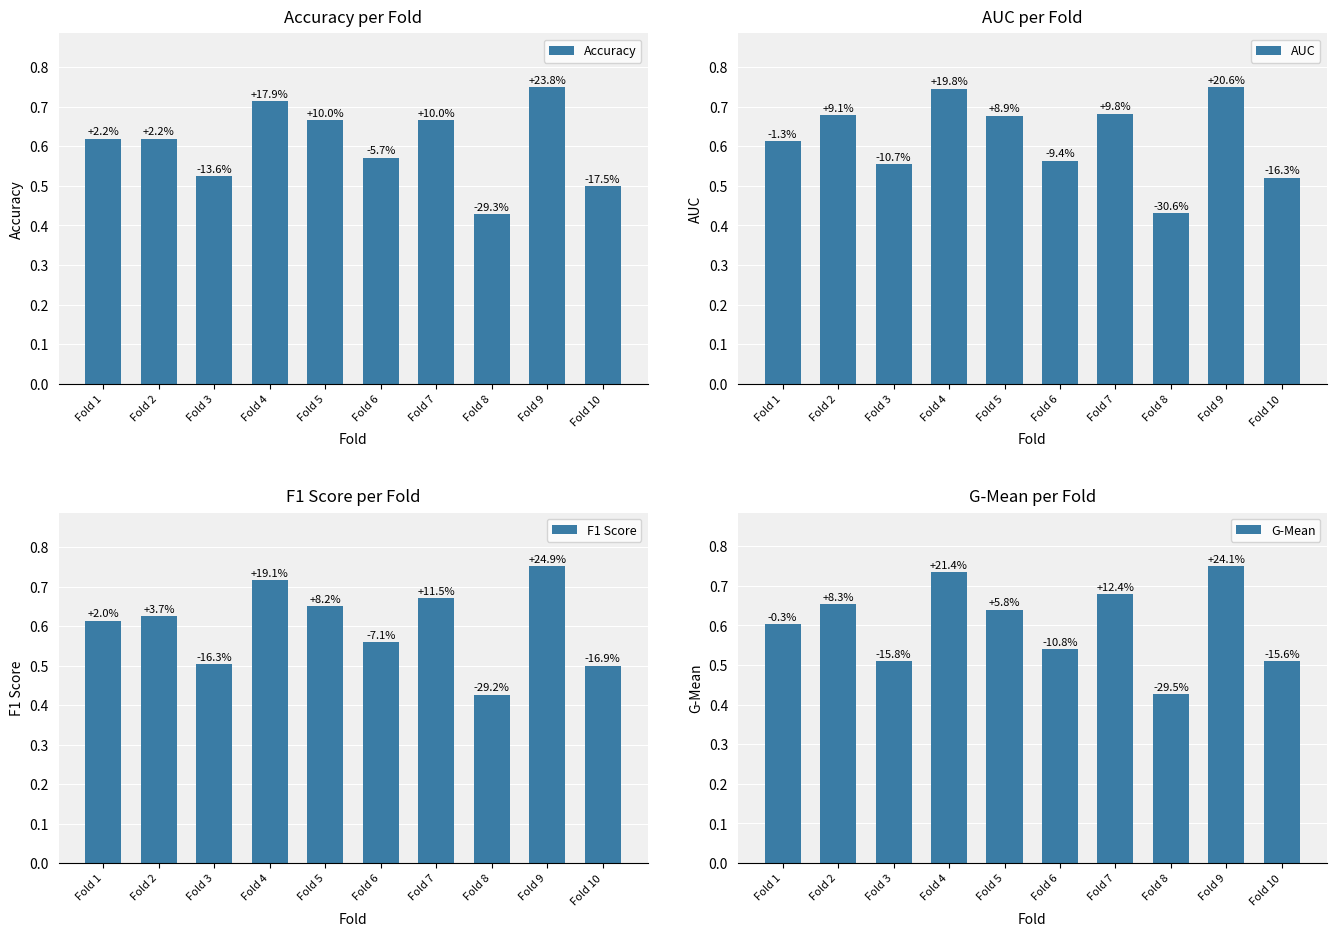

At which label does Accuracy reach its minimum?

Fold 8